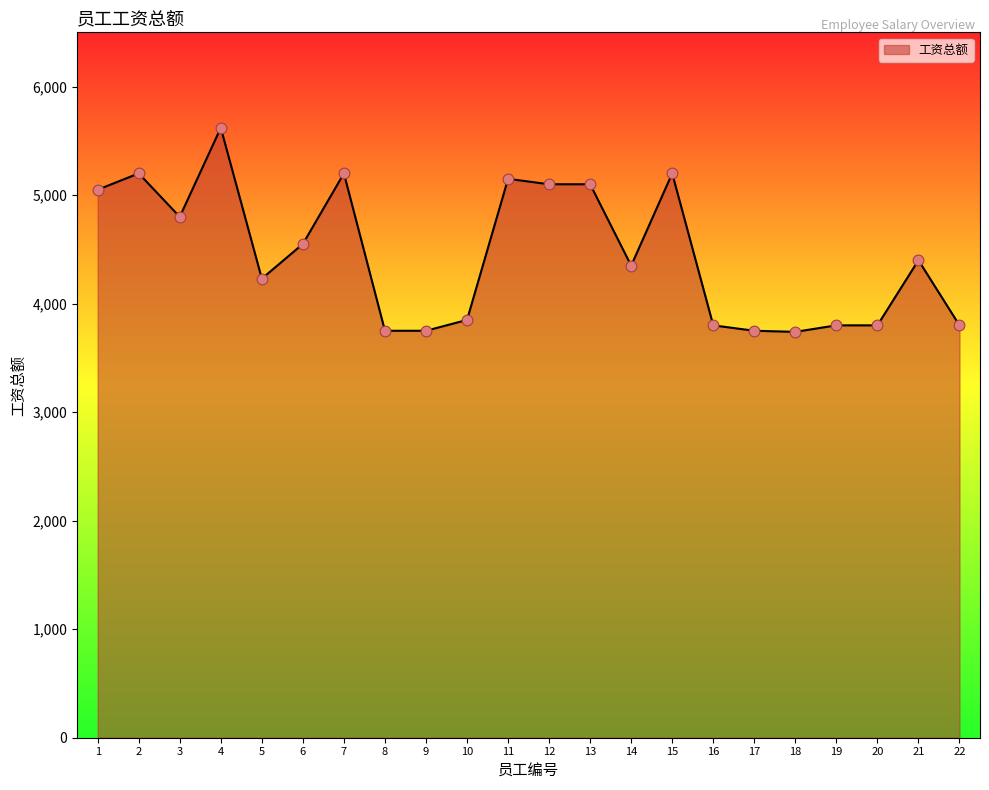

Which has a higher value, 12 or 7?

7